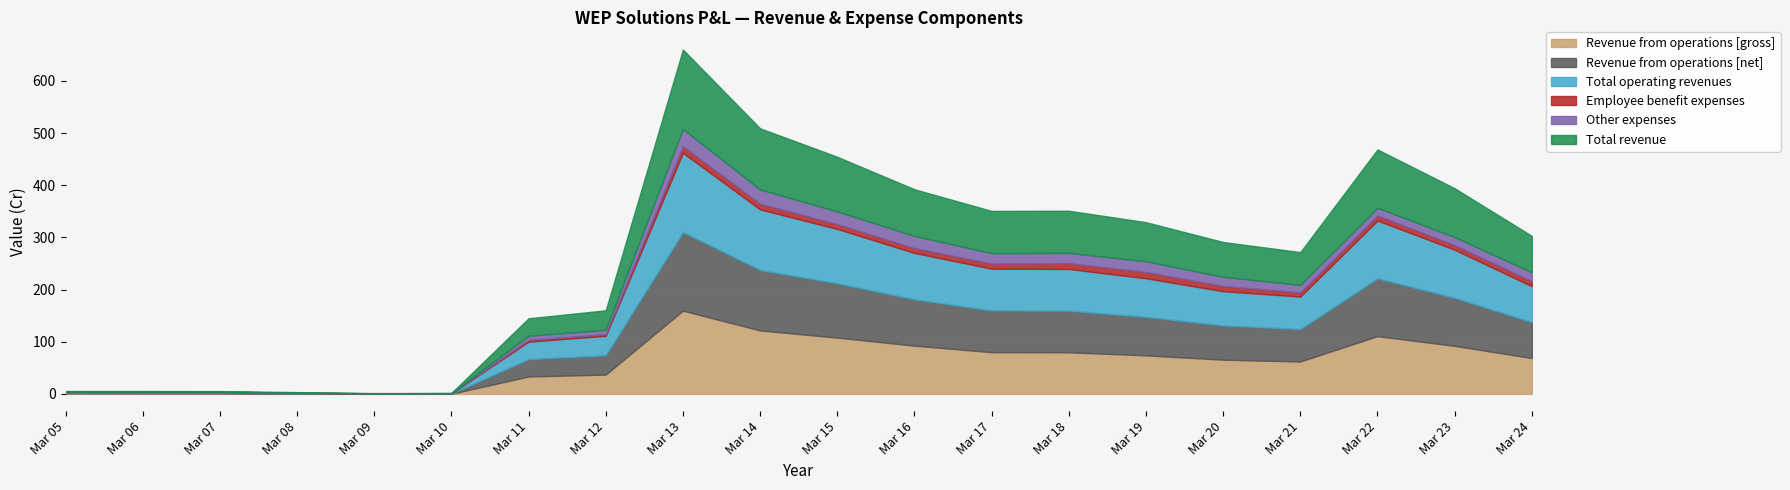

The value of Other expenses at Mar 14 is 19.3. True or false?

False